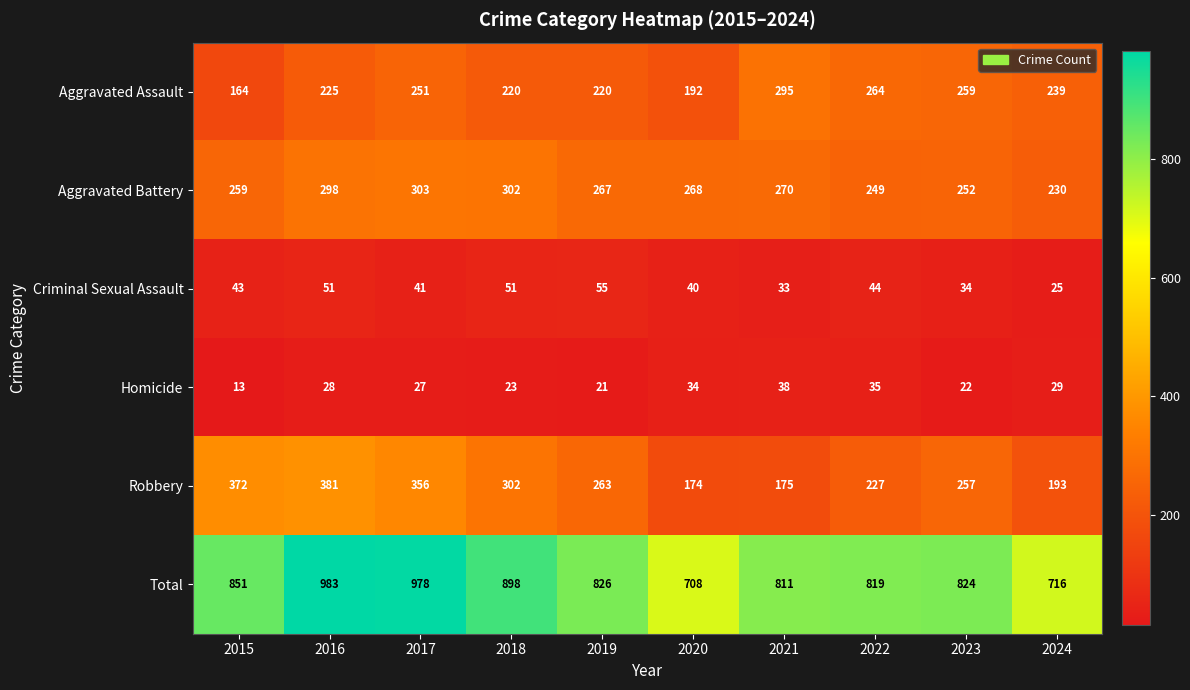

Rank the series by their maximum value, from highest to lowest.

Total, Robbery, Aggravated Battery, Aggravated Assault, Criminal Sexual Assault, Homicide